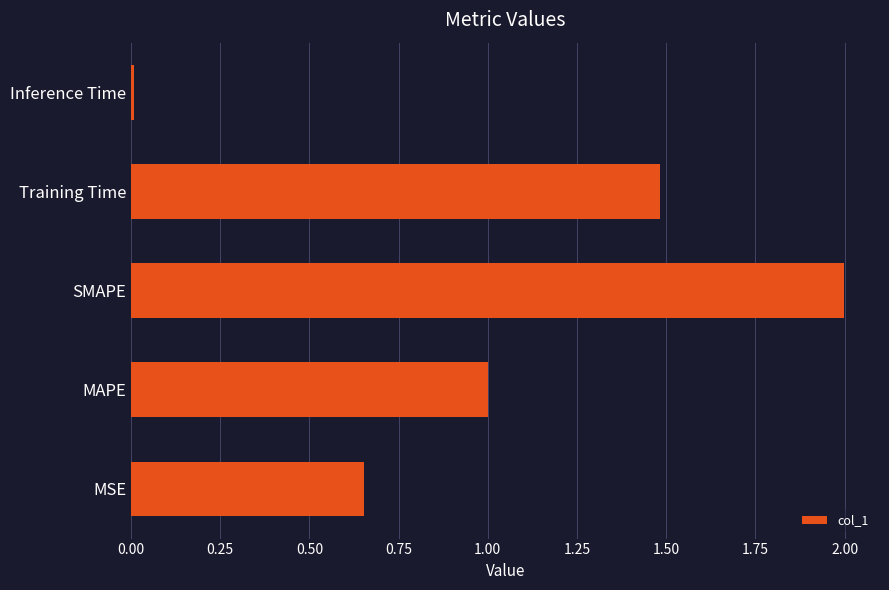

Is it true that the value at SMAPE is 2.0?

True